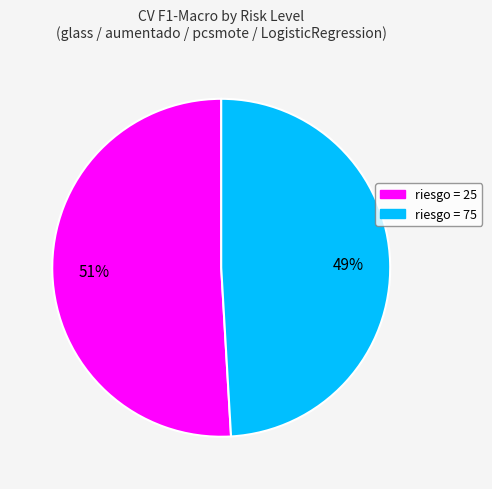

Rank the categories by value from highest to lowest.

riesgo = 25, riesgo = 75